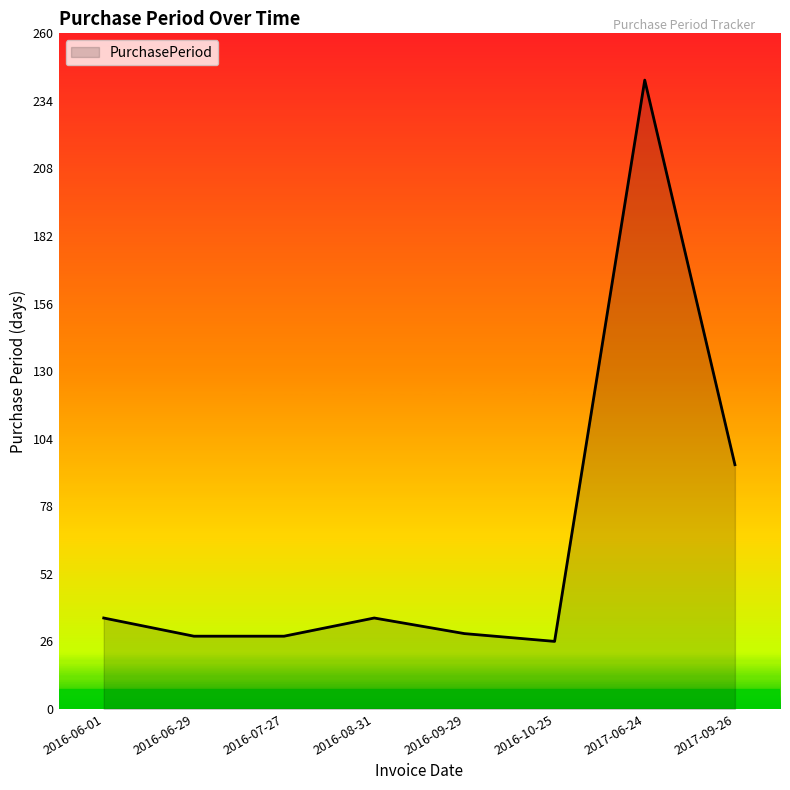

What is the change in value from 2016-06-29 to 2016-10-25?

-2